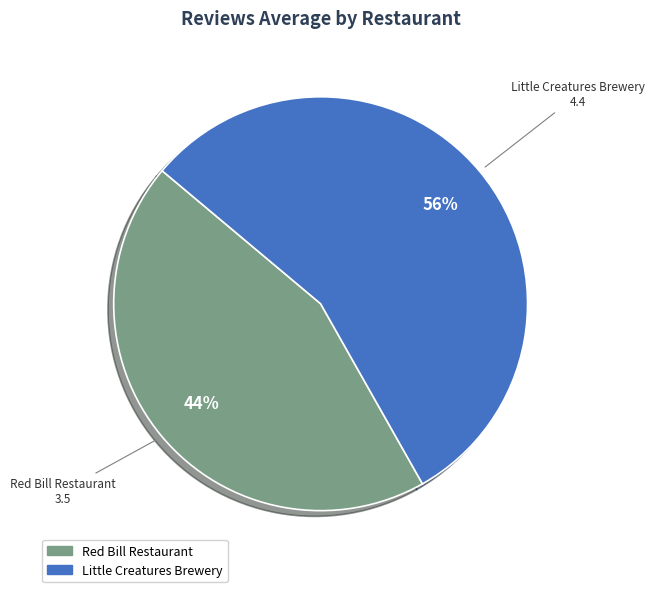

Is it true that Red Bill Restaurant is 44% of the pie?

True